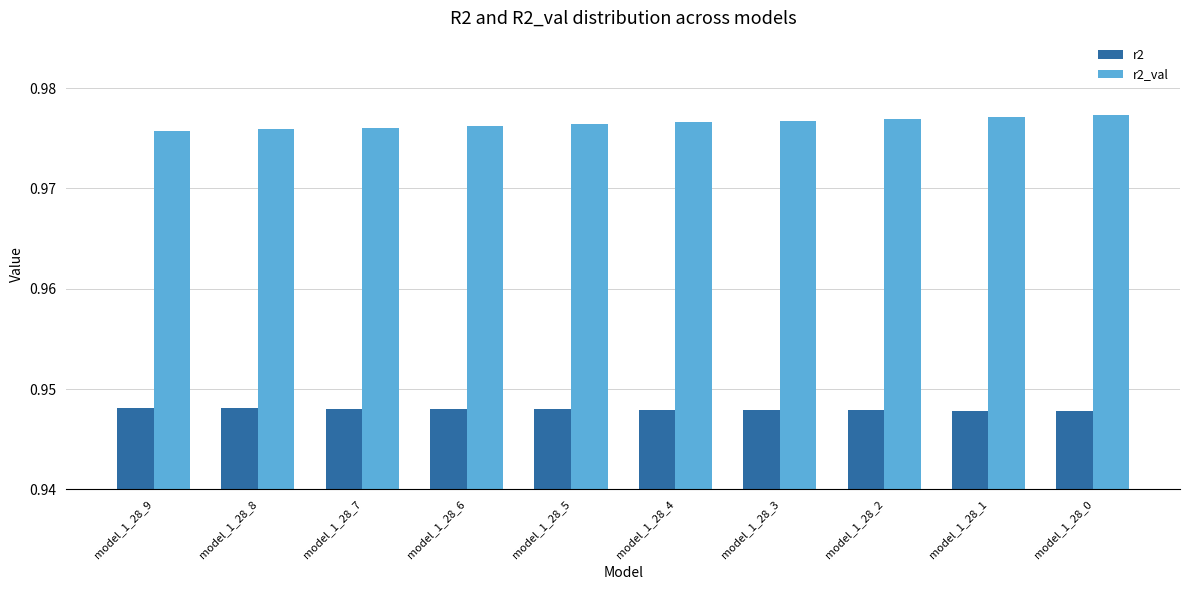

How many r2_val values are between 0 and 1?

10